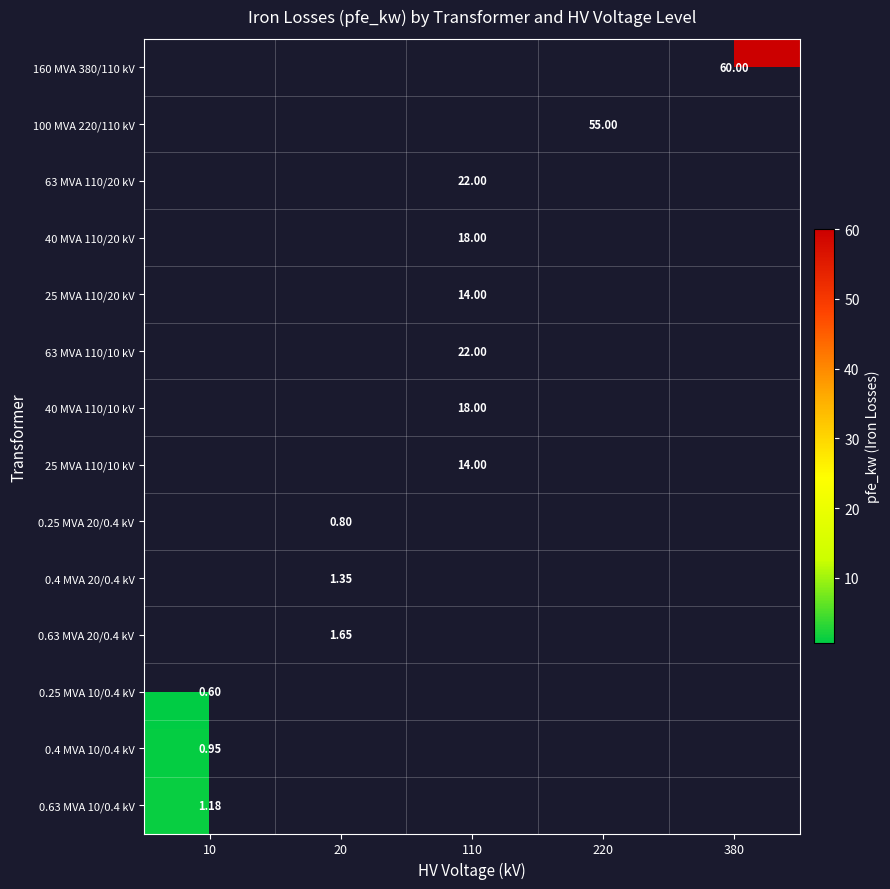

What is the smallest value displayed?

0.6